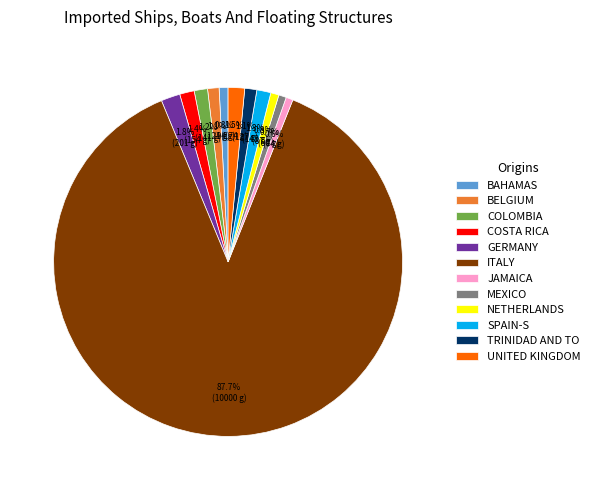

To the nearest percent, what is the average slice percentage?

8%